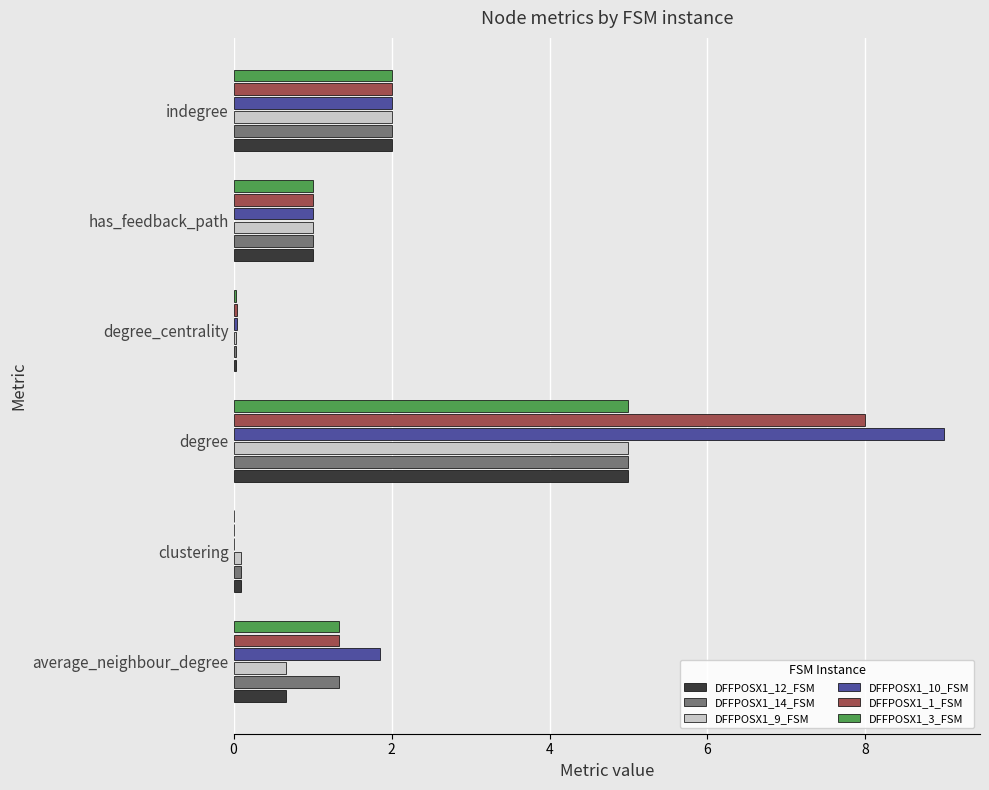

Count the number of data series in this chart.

6